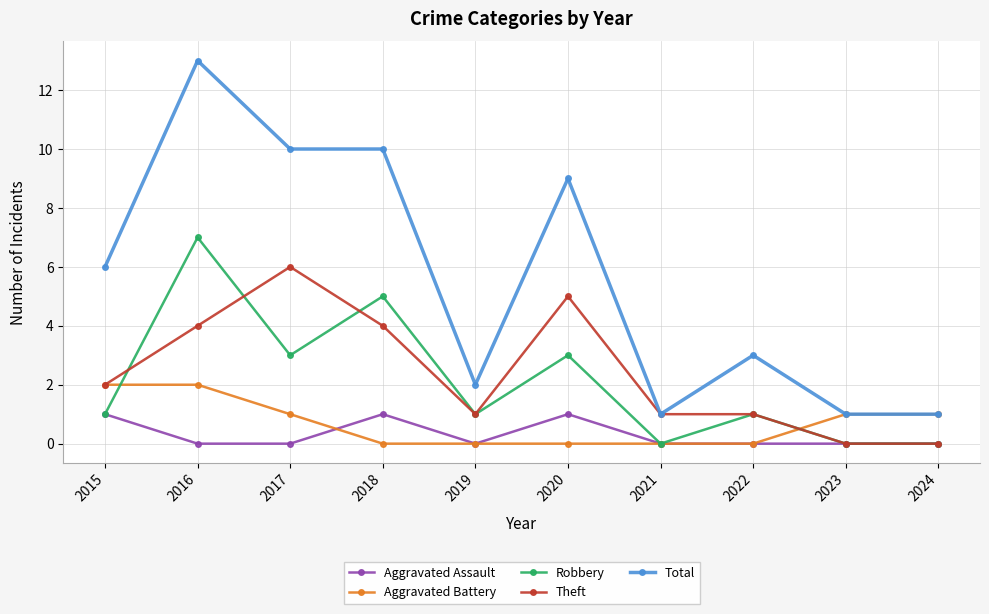

The Theft series shows -3 at 2024. True or false?

False